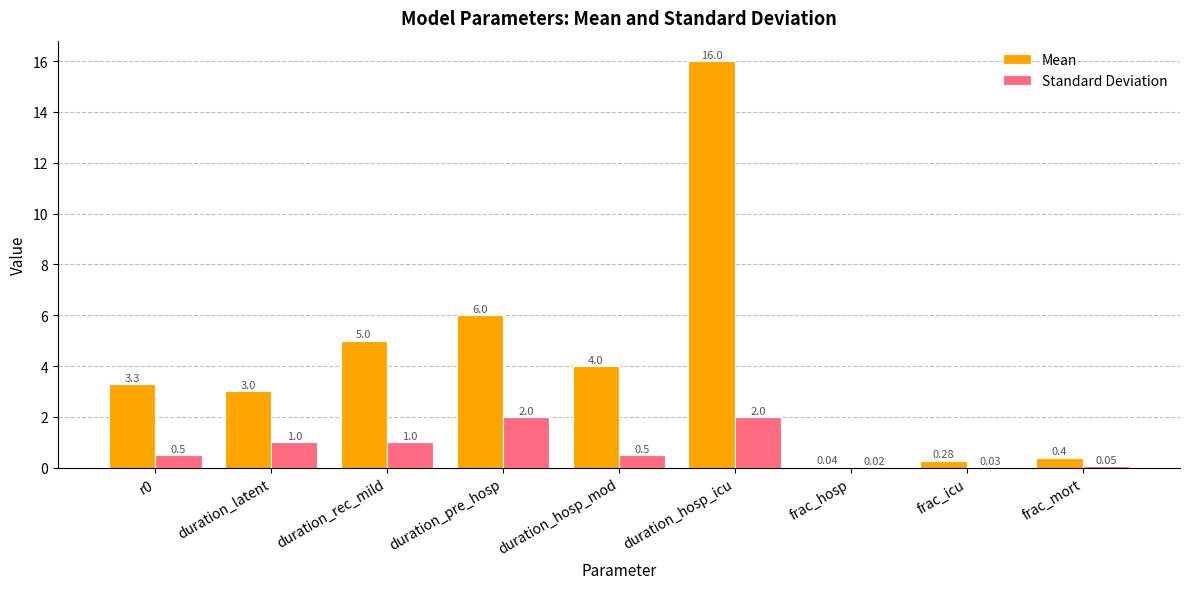

How many categories are shown in the chart?

9